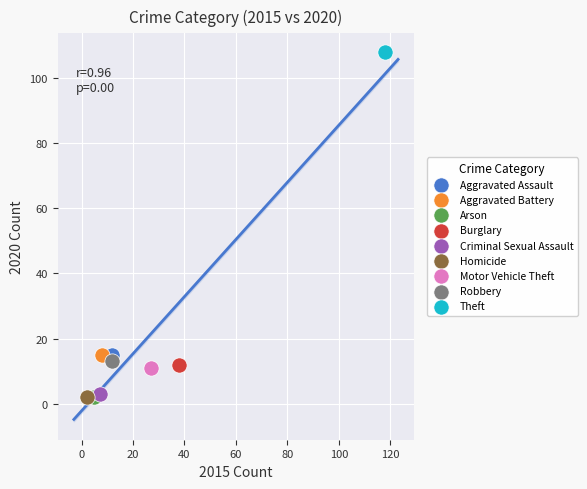

What are all the series names shown in the legend?

Aggravated Assault, Aggravated Battery, Arson, Burglary, Criminal Sexual Assault, Homicide, Motor Vehicle Theft, Robbery, Theft